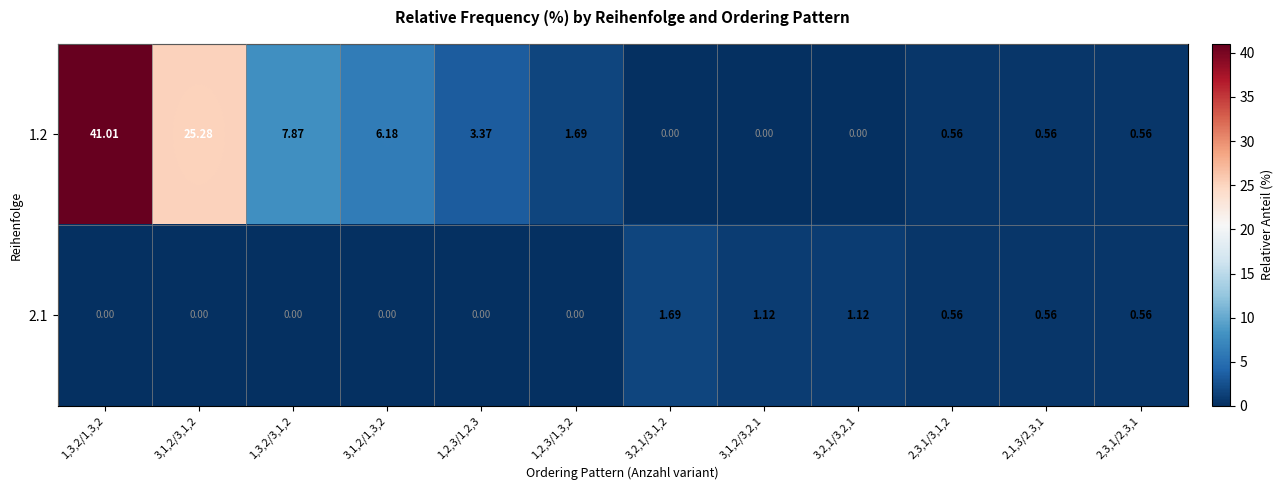

Is the value of 1.2 at 1,3,2/1,3,2 greater than the value of 2.1 at 3,1,2/1,3,2?

Yes